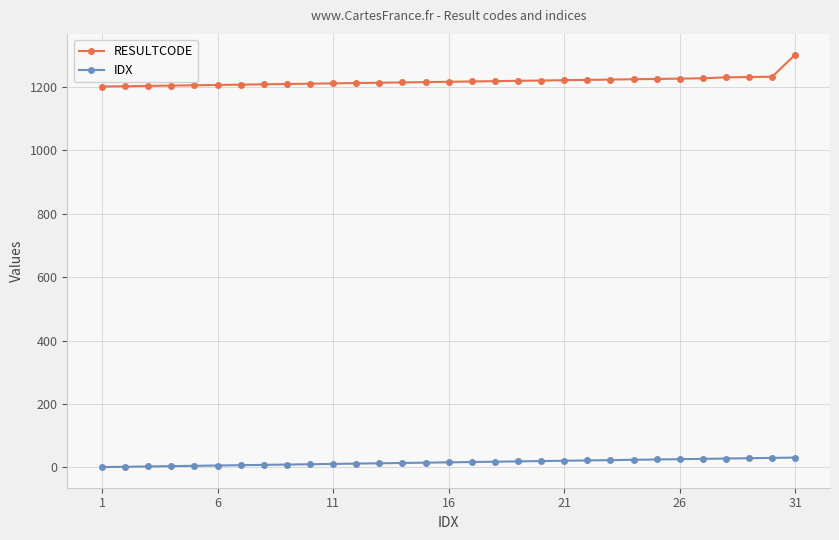

Which series has the largest total across all categories?

RESULTCODE